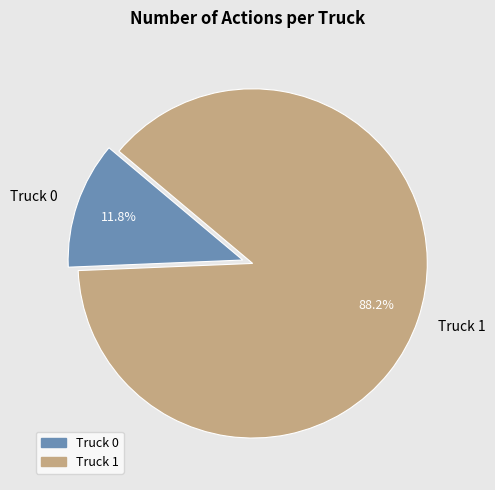

Approximately how many times larger is the value at Truck 1 compared to Truck 0?

7.5